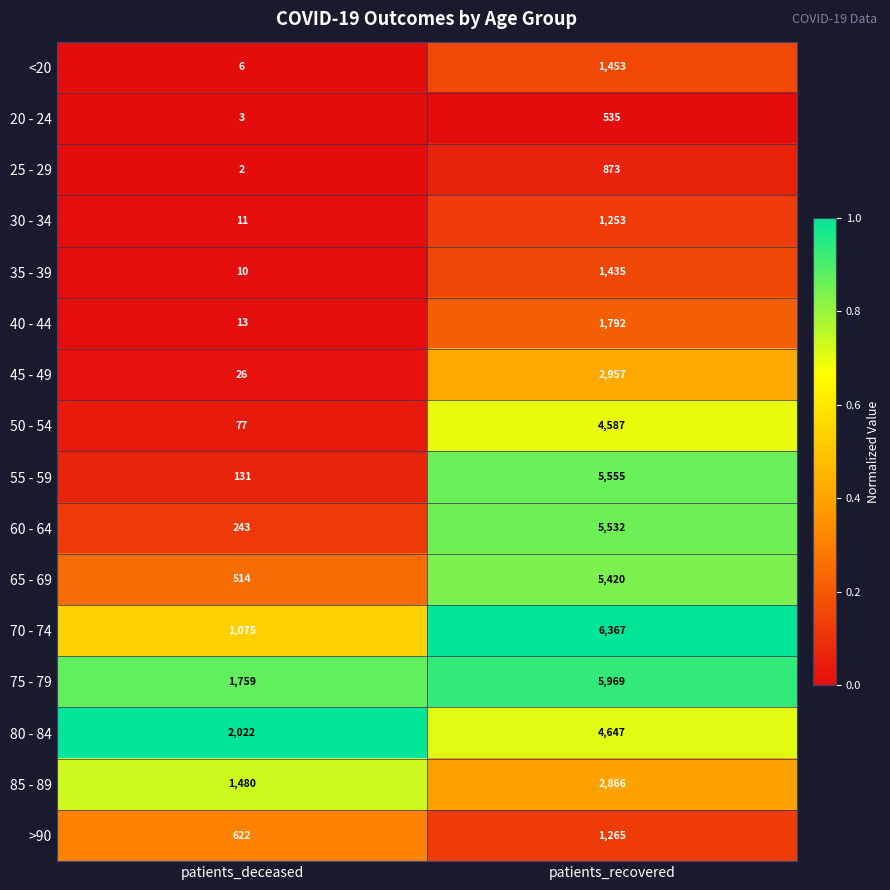

What is the difference between the maximum and minimum values in the 75 - 79 series?

4210